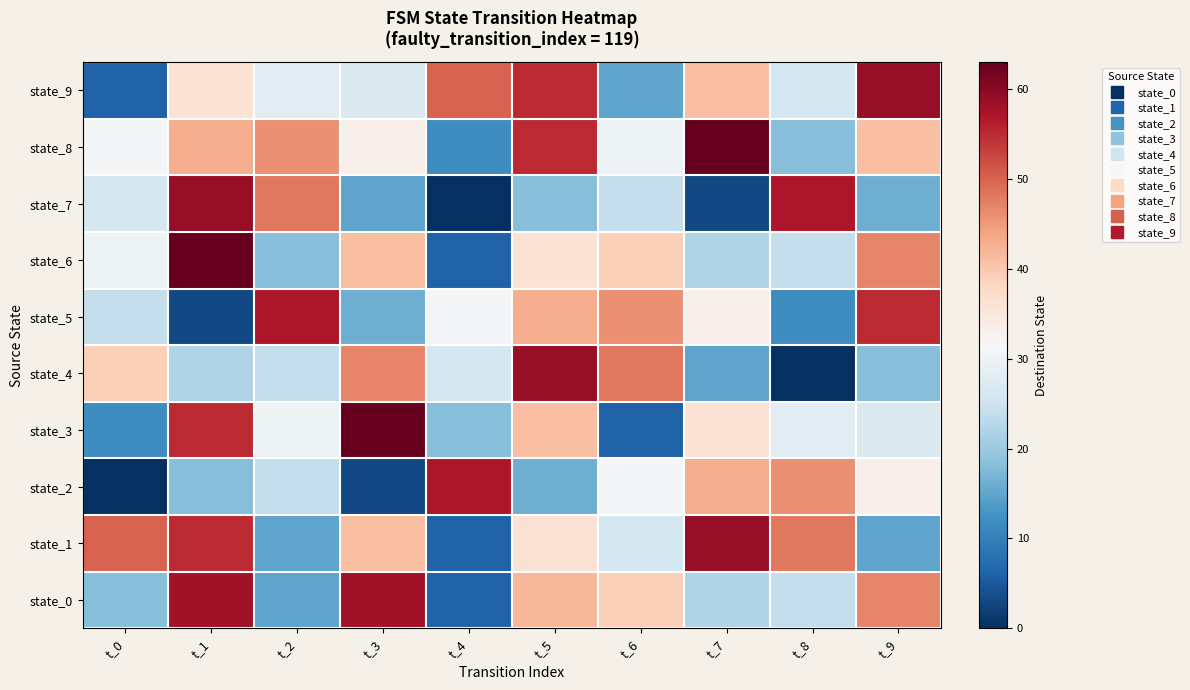

Which category has the highest value across all series?

t_3